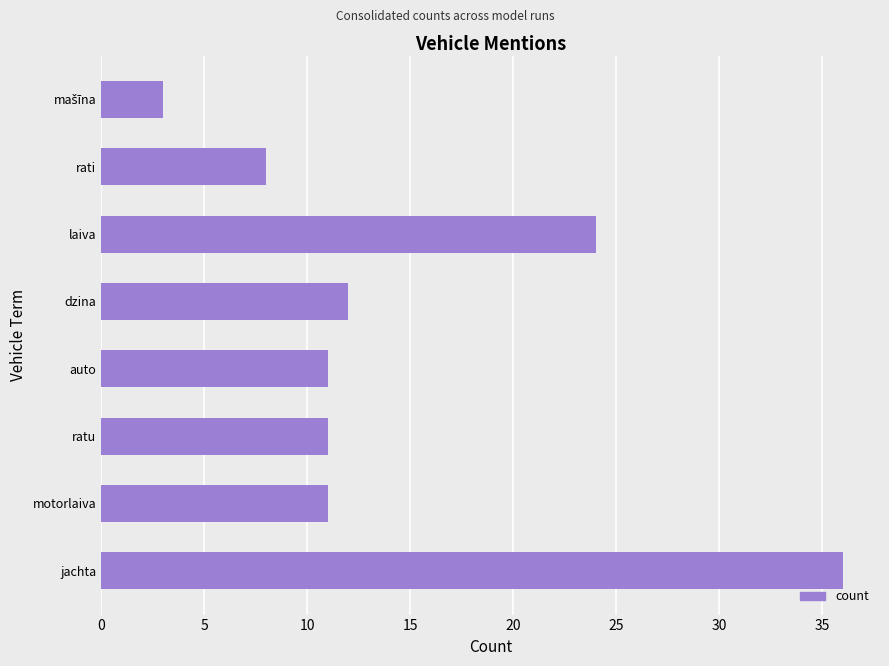

Reading bottom to top, what are all the values shown in this chart?

36	11	11	11	12	24	8	3